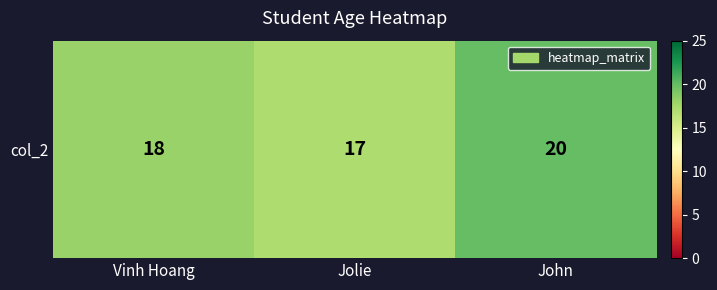

The chart shows a value of 18 at Vinh Hoang. True or false?

True